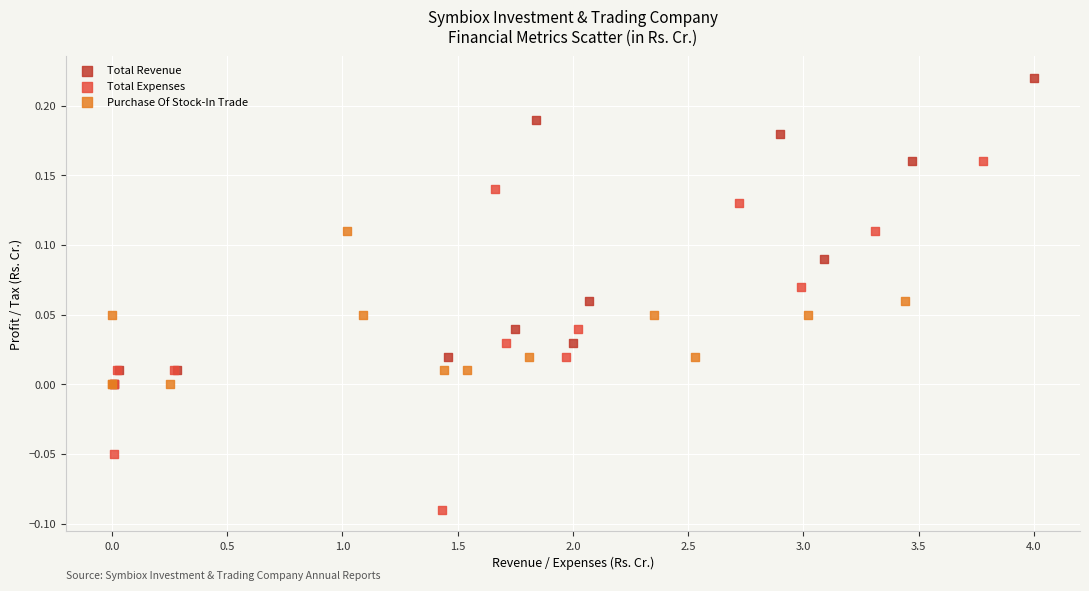

Which series has the widest spread of Y values?

Total Expenses